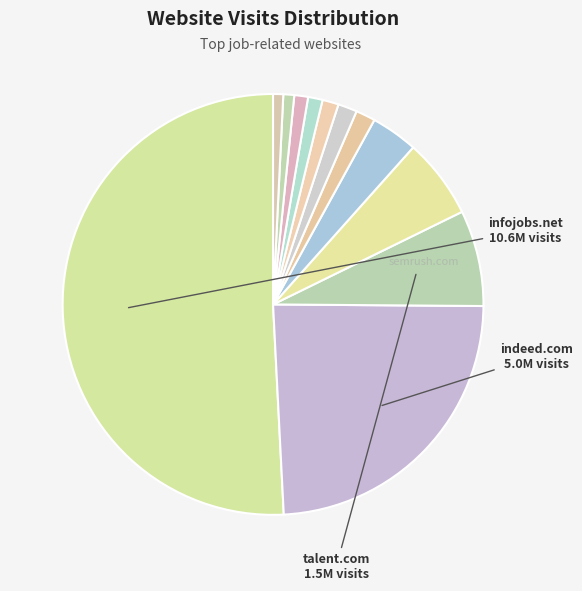

To the nearest percent, what is the average slice percentage?

8%